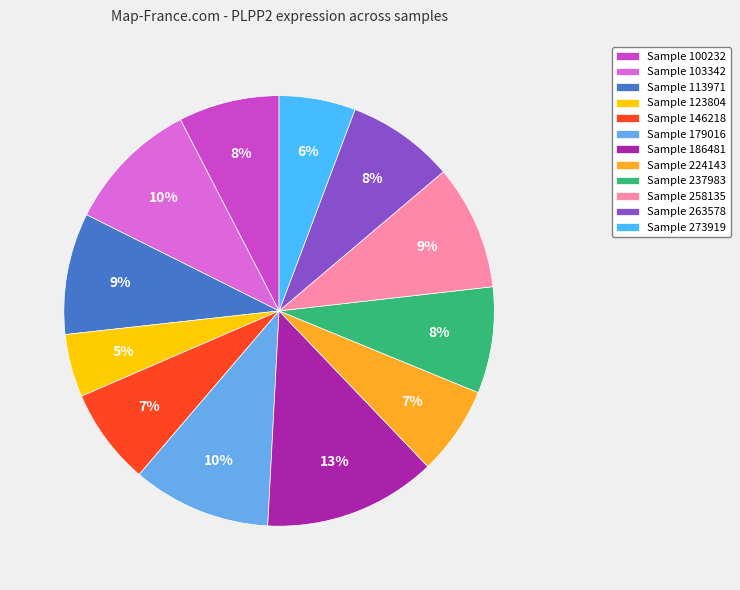

True or false: Sample 224143 accounts for 7% of the total.

True